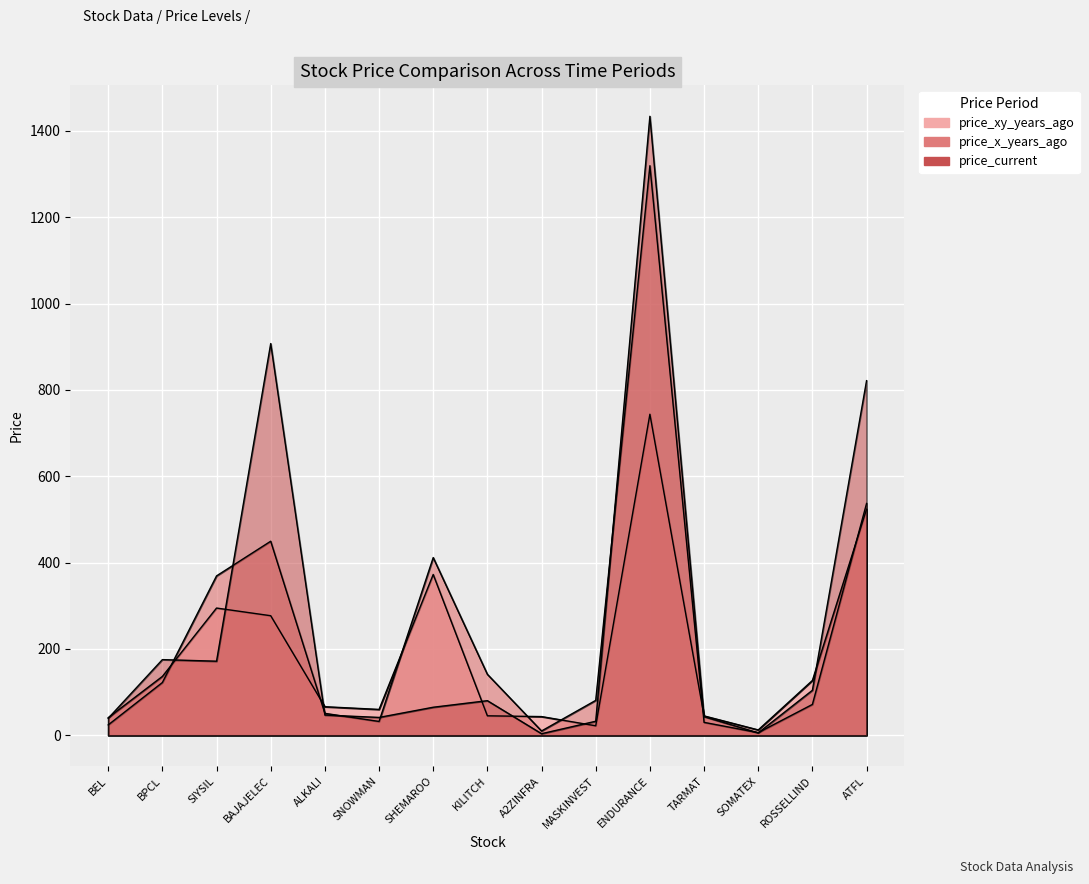

What is the maximum value shown in the chart?

1434.0